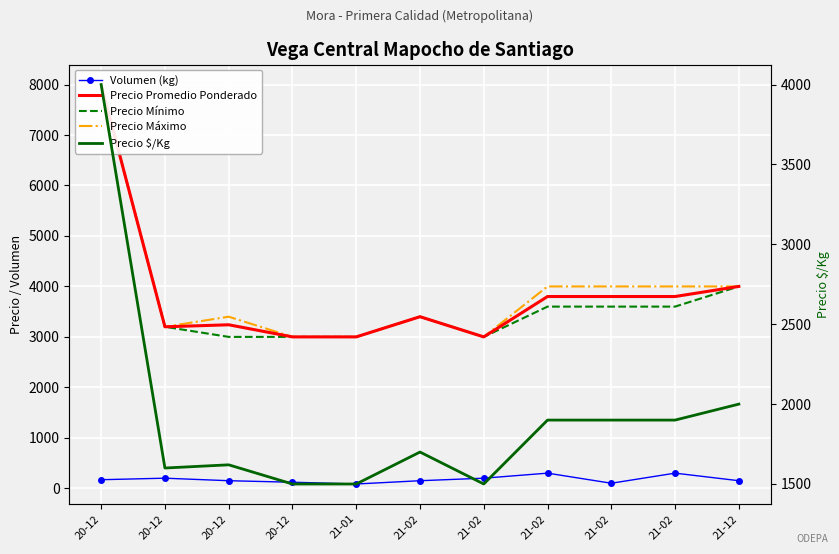

What is the average value of the Precio $/Kg series?

1920